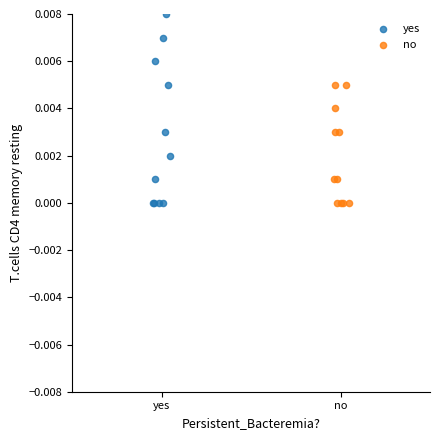

Which series has the largest Y range (max minus min)?

yes